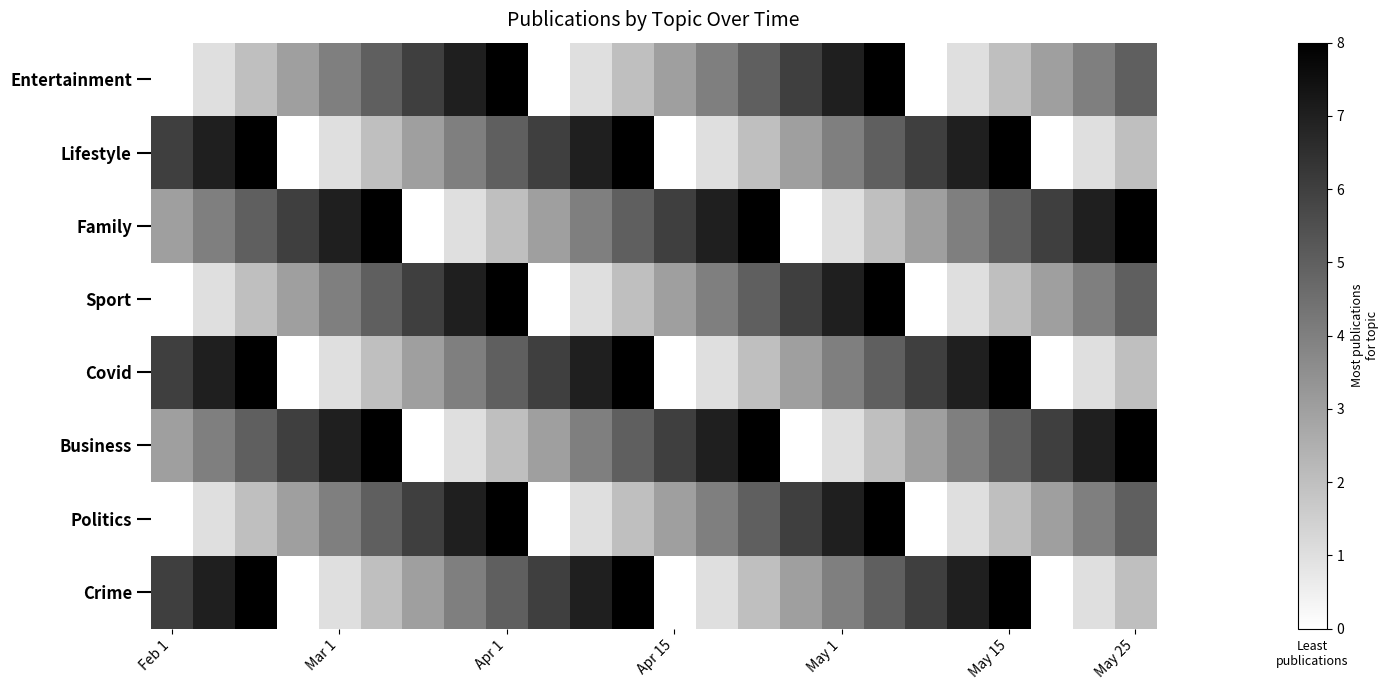

Reading left to right, extract all data points from this chart.

Entertainment: 0	1	2	3	4	5	6	7	8	0	1	2	3	4	5	6	7	8	0	1	2	3	4	5
Lifestyle: 6	7	8	0	1	2	3	4	5	6	7	8	0	1	2	3	4	5	6	7	8	0	1	2
Family: 3	4	5	6	7	8	0	1	2	3	4	5	6	7	8	0	1	2	3	4	5	6	7	8
Sport: 0	1	2	3	4	5	6	7	8	0	1	2	3	4	5	6	7	8	0	1	2	3	4	5
Covid: 6	7	8	0	1	2	3	4	5	6	7	8	0	1	2	3	4	5	6	7	8	0	1	2
Business: 3	4	5	6	7	8	0	1	2	3	4	5	6	7	8	0	1	2	3	4	5	6	7	8
Politics: 0	1	2	3	4	5	6	7	8	0	1	2	3	4	5	6	7	8	0	1	2	3	4	5
Crime: 6	7	8	0	1	2	3	4	5	6	7	8	0	1	2	3	4	5	6	7	8	0	1	2